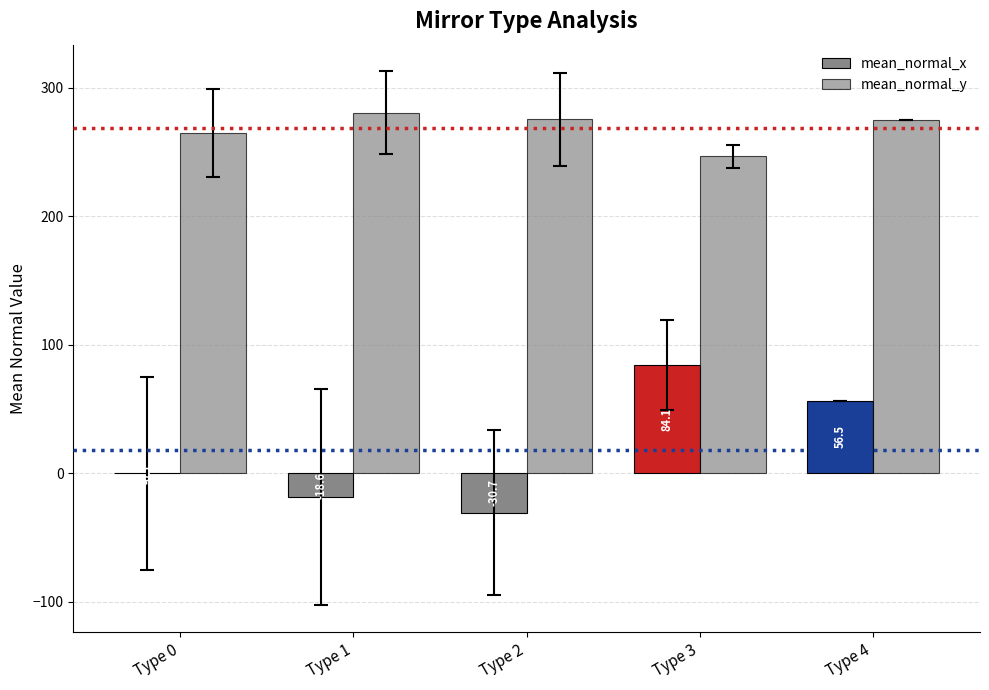

Reading left to right, list all the values displayed in this chart.

mean_normal_x: Type 0=-0.1	Type 1=-18.6	Type 2=-30.7	Type 3=84.1	Type 4=56.5
mean_normal_y: Type 0=264.7	Type 1=280.6	Type 2=275.2	Type 3=246.5	Type 4=274.5